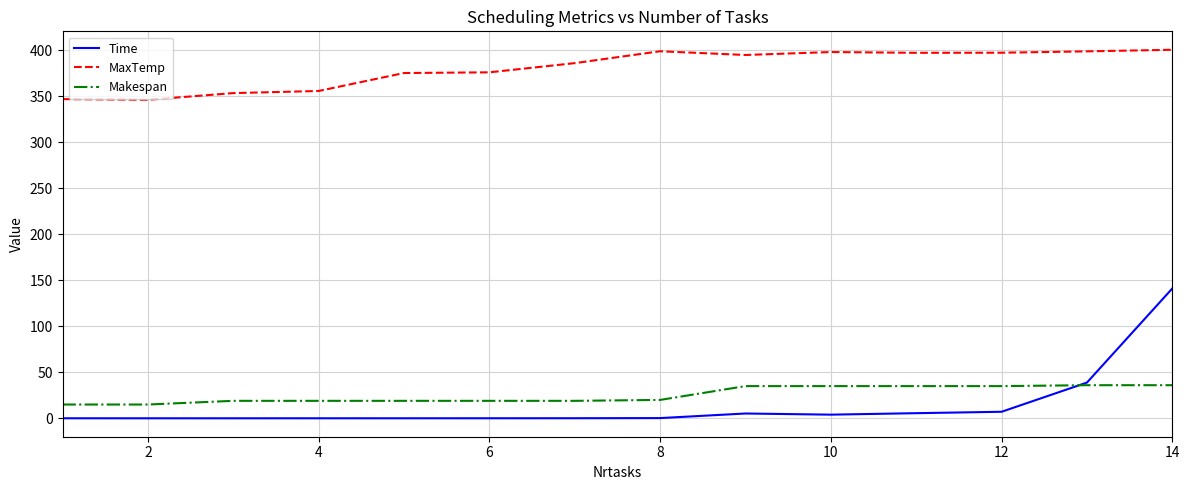

Which series has the widest spread of values?

Time